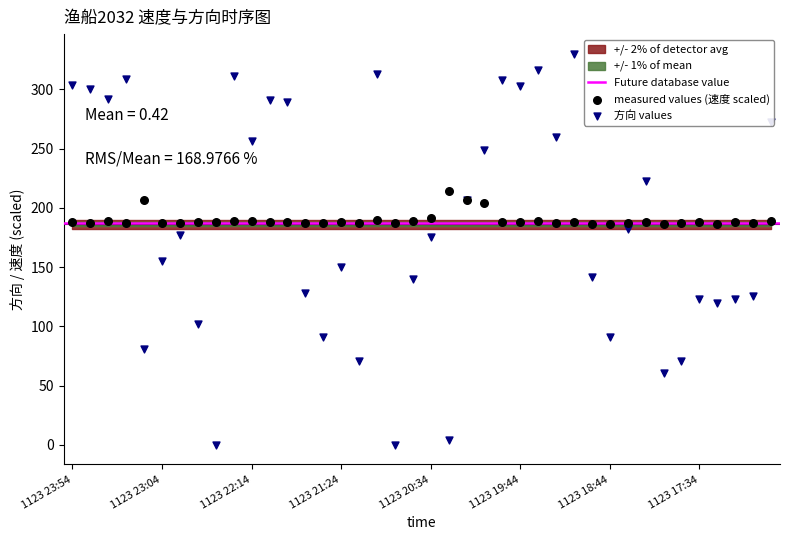

Which series has the largest Y range (max minus min)?

方向